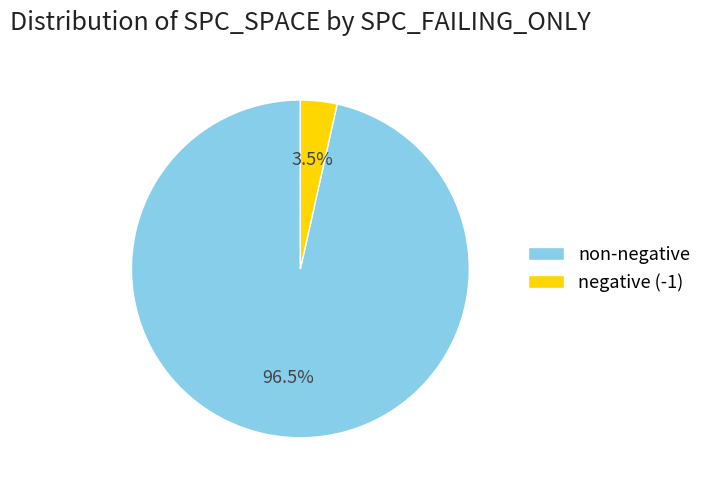

Does negative (-1) represent more than half of the total?

No